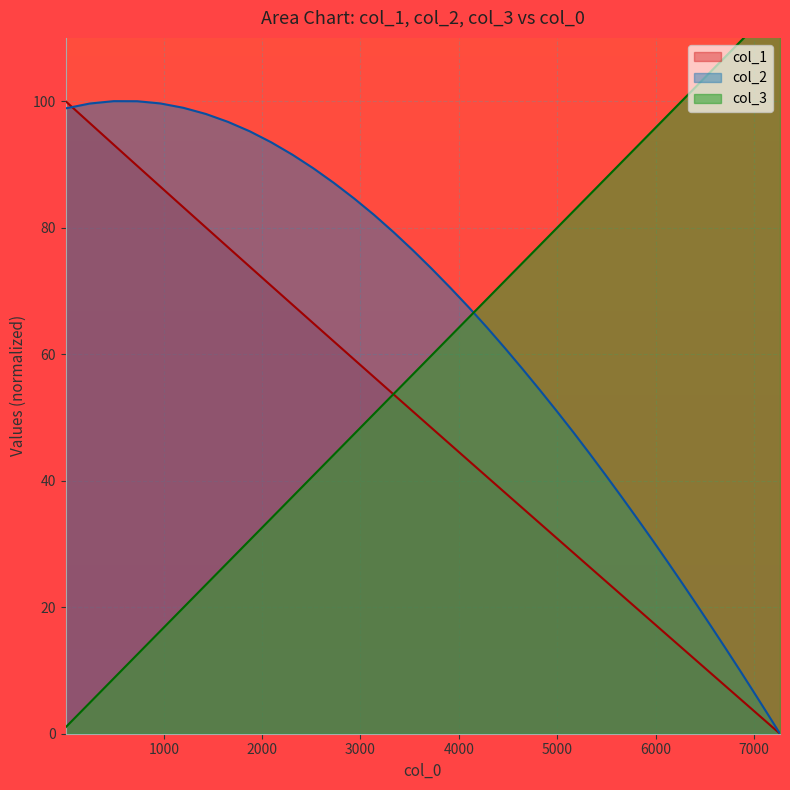

What is the difference between the second highest and second lowest values in the col_1 series?

94.7